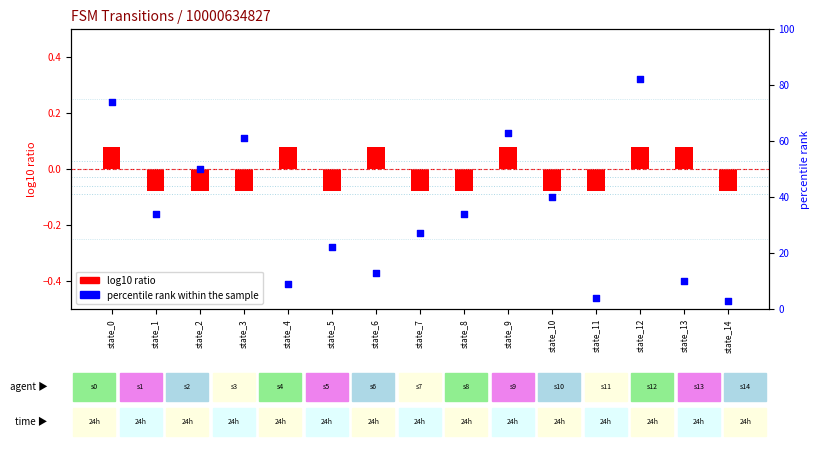

What are all the series names shown in the legend?

log10 ratio, percentile rank within the sample